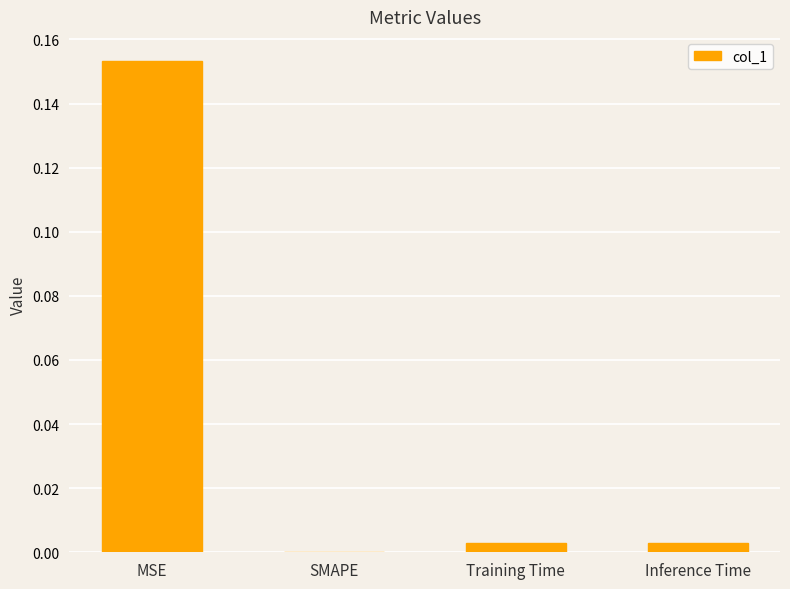

Between SMAPE and MSE, which is larger?

MSE